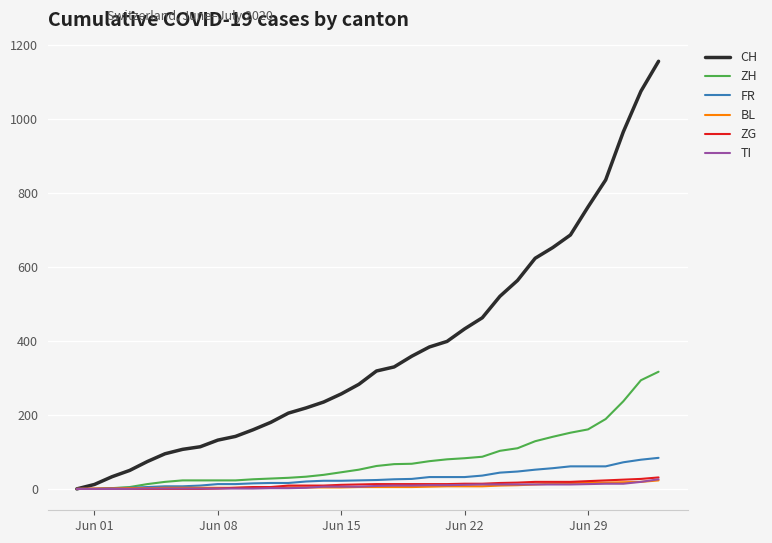

Which series has the largest range (max minus min)?

CH